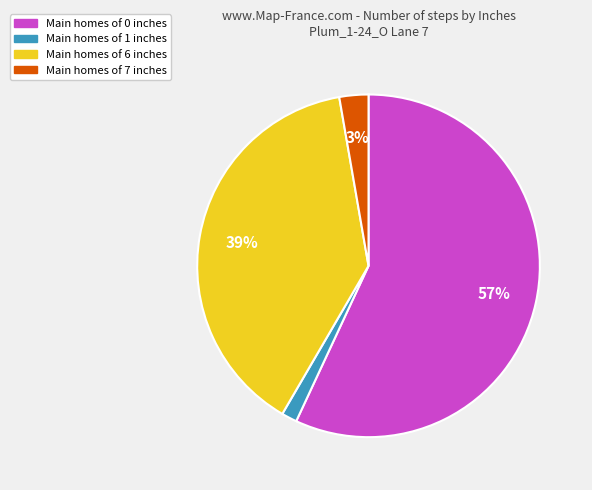

How many segments does this pie chart have?

4